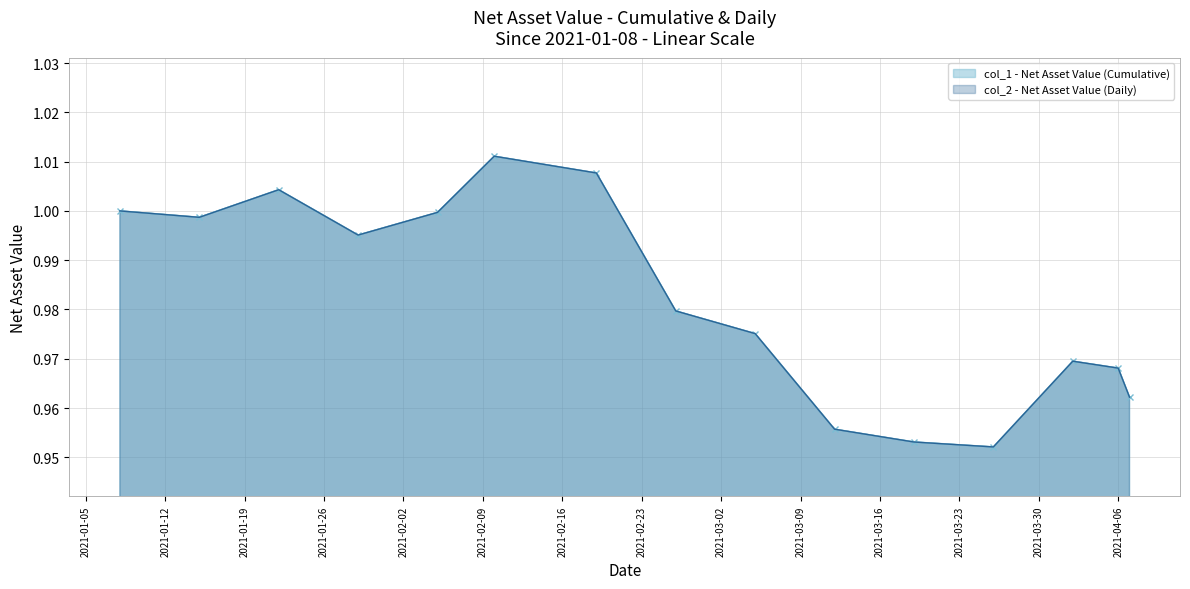

What is the highest value of the col_1 series?

1.0